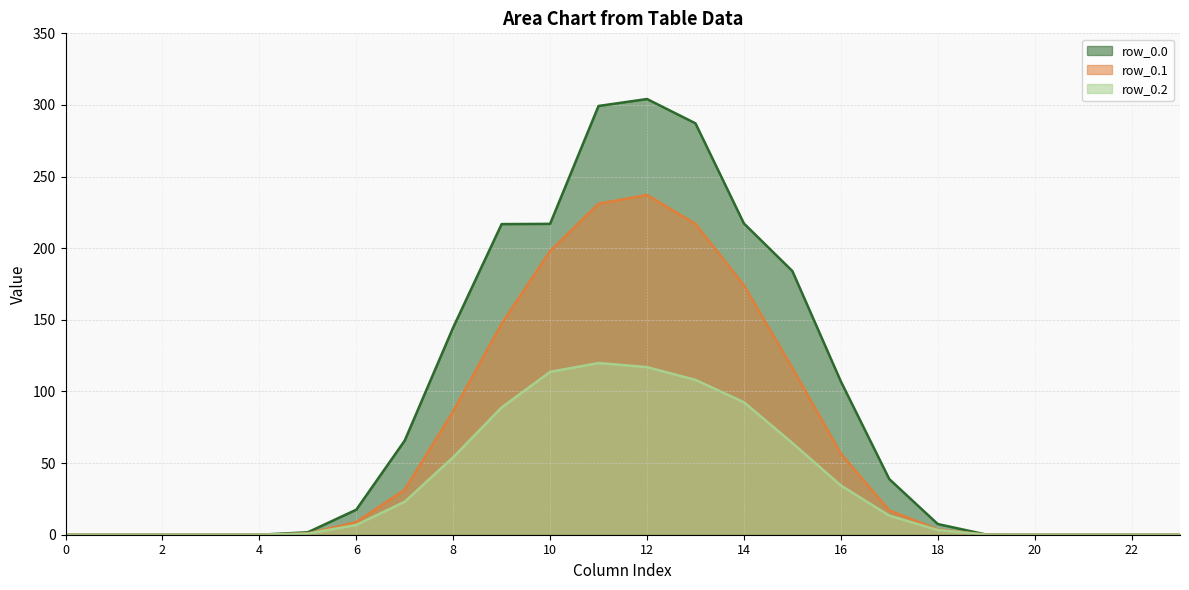

How many data points in row_0.1 are less than 8?

12